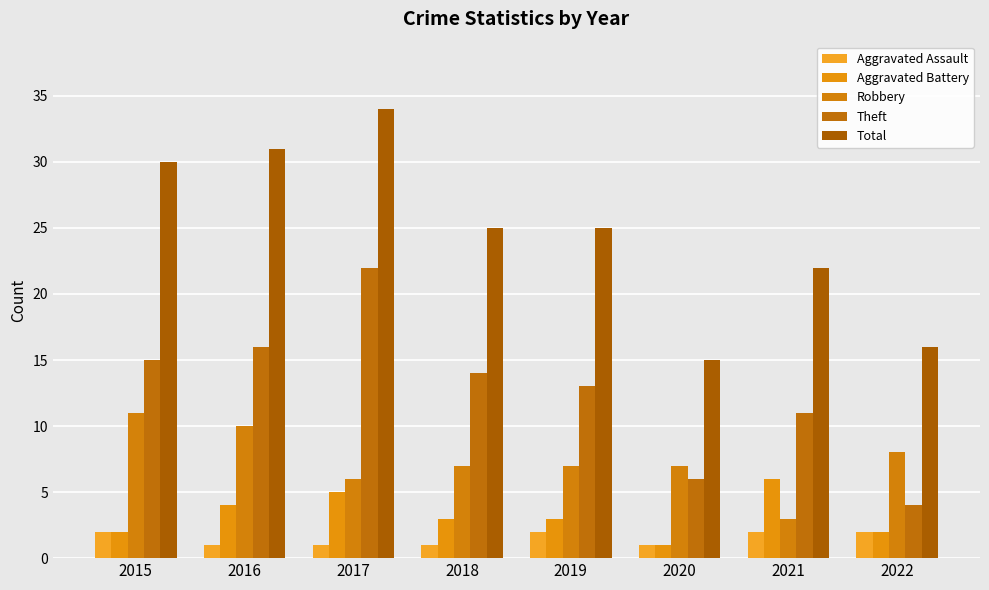

How many data points does each series have?

8